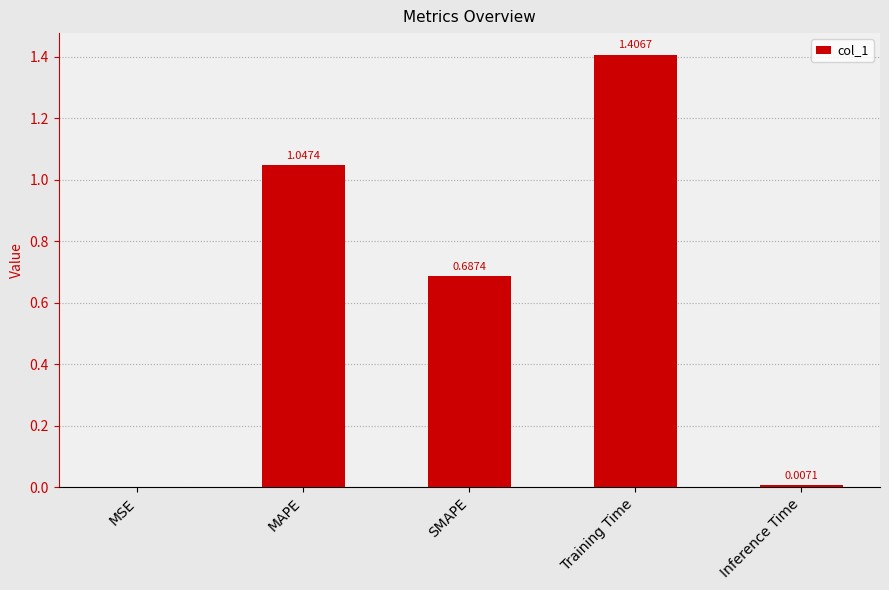

Which category has the highest value across all series?

Training Time